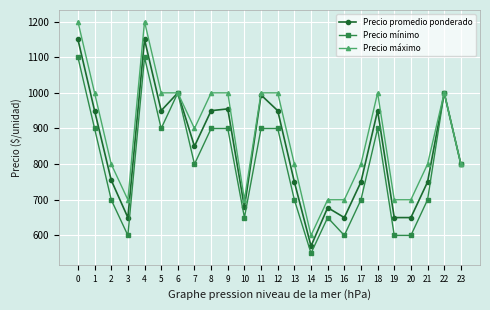

The Precio promedio ponderado series shows 290 at 9. True or false?

False